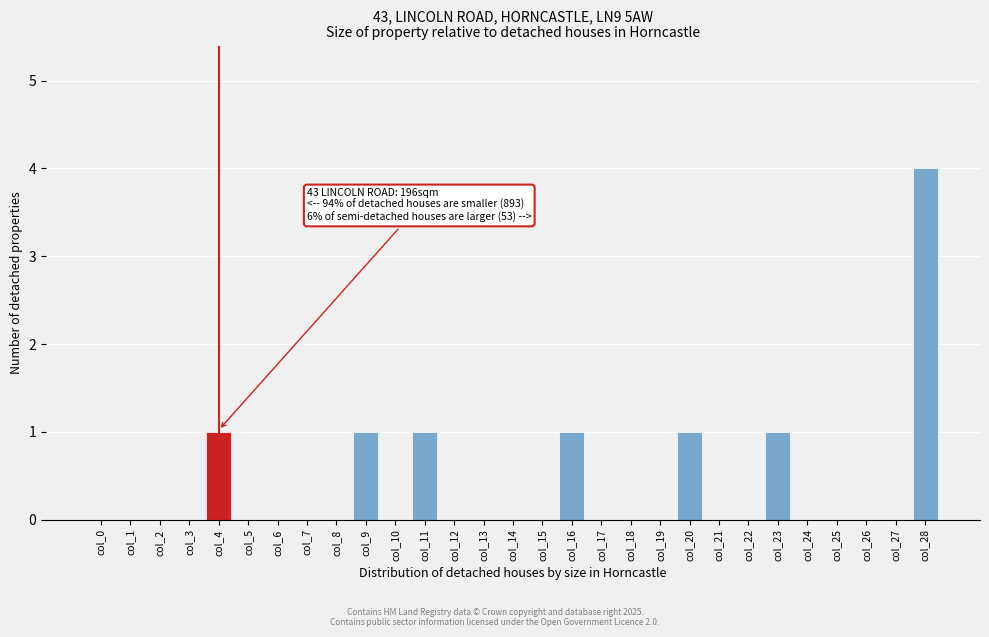

Reading right to left, transcribe all the data shown in this chart.

col_28=4	col_27=0	col_26=0	col_25=0	col_24=0	col_23=1	col_22=0	col_21=0	col_20=1	col_19=0	col_18=0	col_17=0	col_16=1	col_15=0	col_14=0	col_13=0	col_12=0	col_11=1	col_10=0	col_9=1	col_8=0	col_7=0	col_6=0	col_5=0	col_4=1	col_3=0	col_2=0	col_1=0	col_0=0